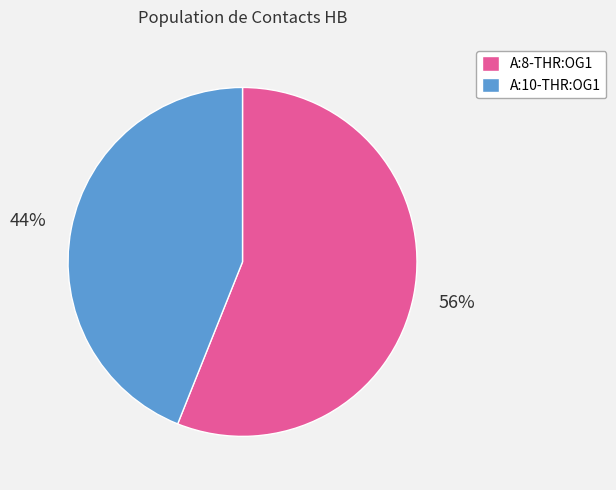

Is the sum of A:8-THR:OG1 and A:10-THR:OG1 greater than half?

Yes